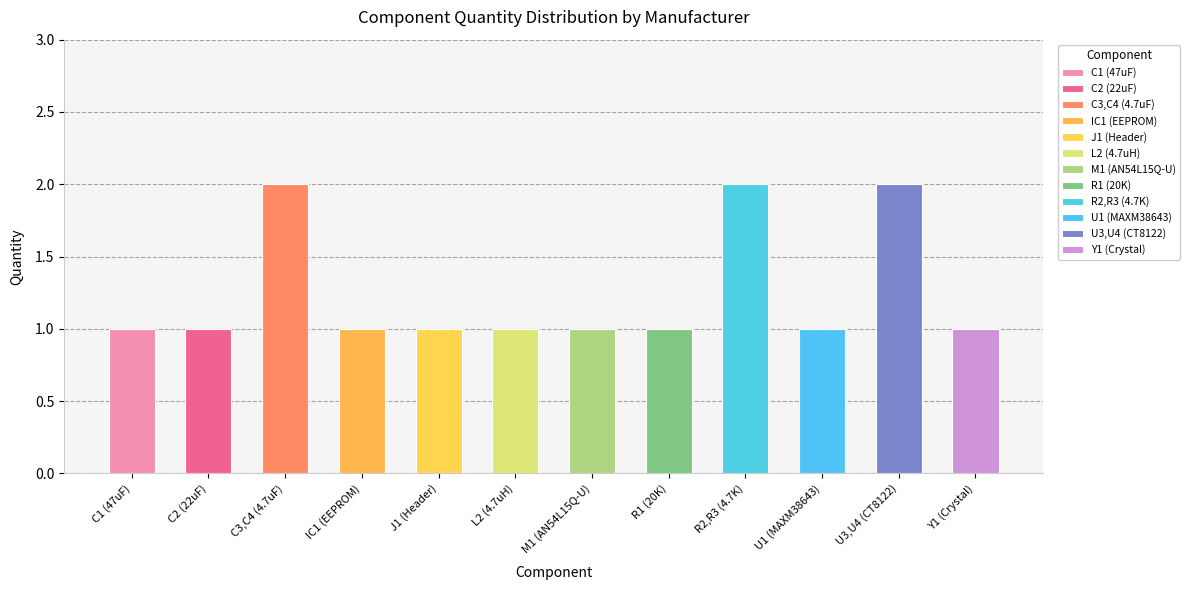

The chart shows a value of 2 at Microchip. True or false?

False